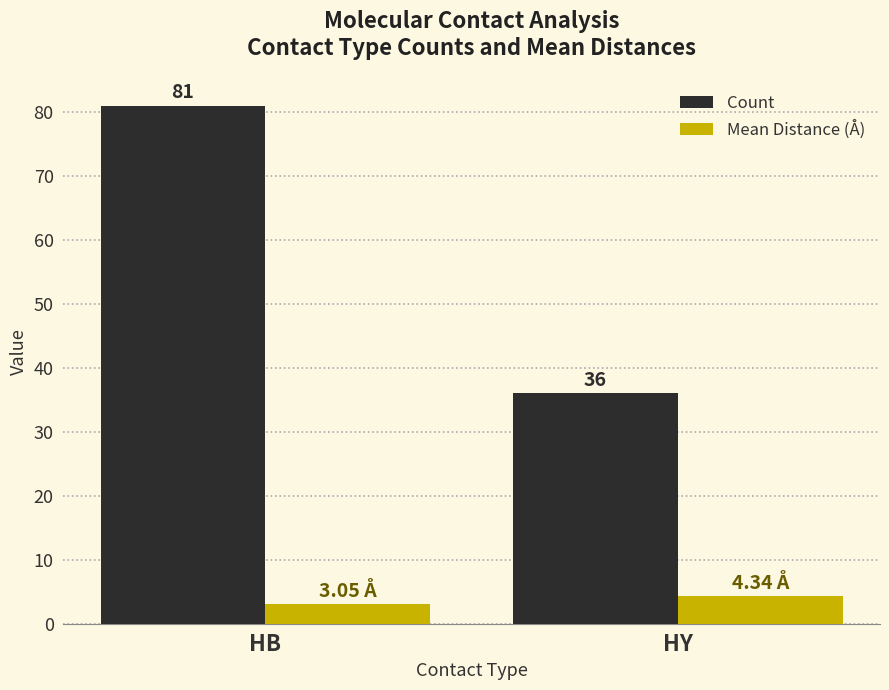

At which label does Count reach its minimum?

HY